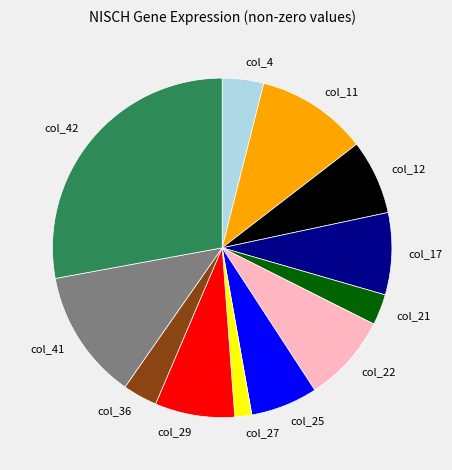

Is there a majority slice in this chart?

No